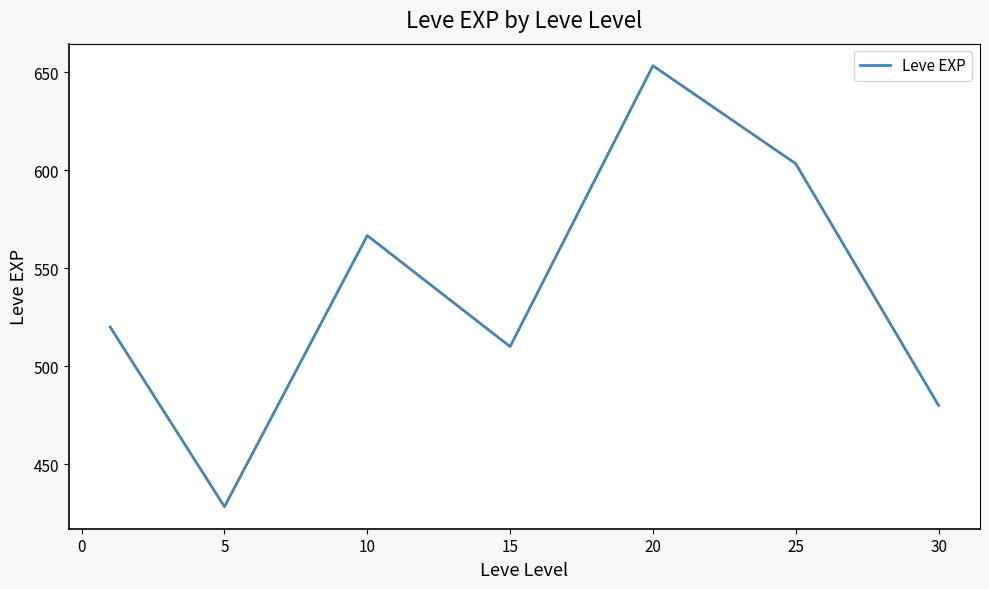

What is the difference between the maximum and minimum values?

225.0